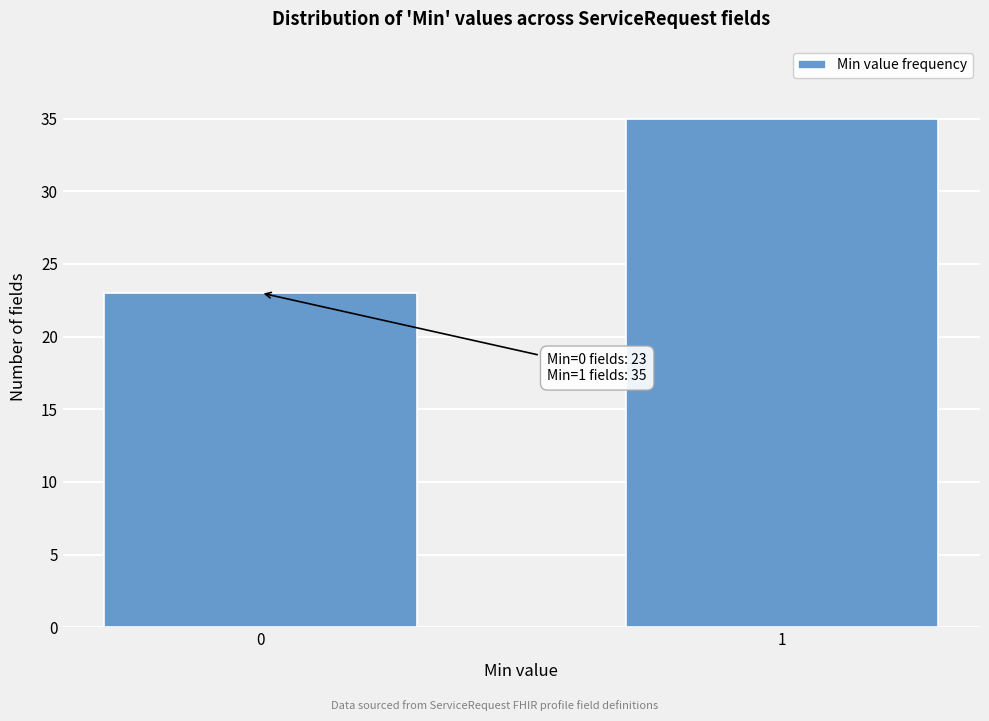

Reading left to right, list all the values displayed in this chart.

23	35